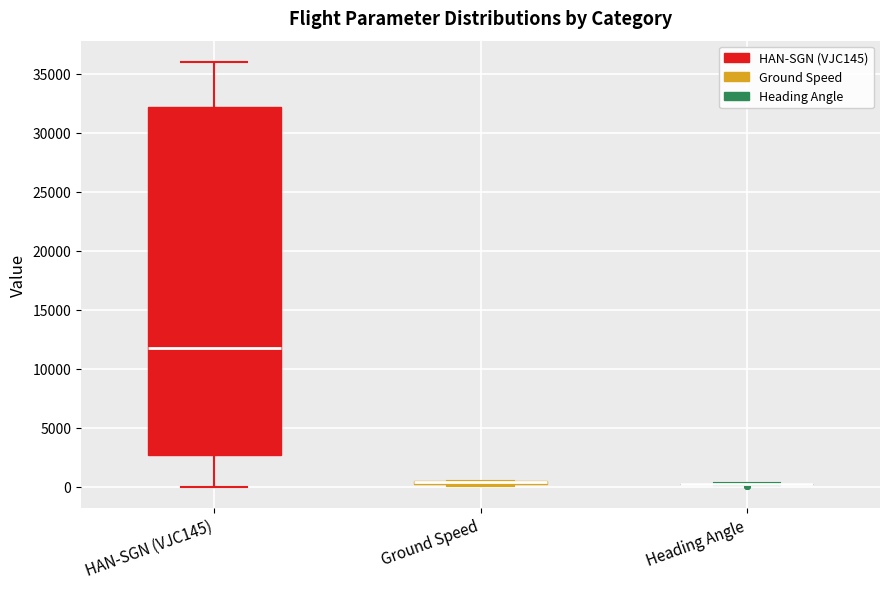

Which box is the tallest, from its lower edge to its upper edge?

HAN-SGN (VJC145)